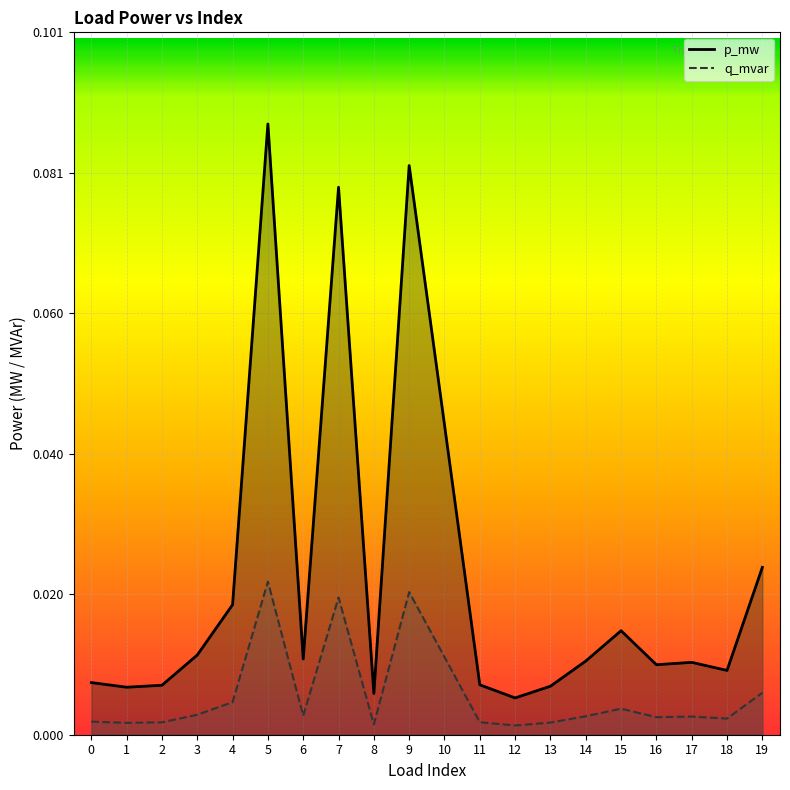

Which category has the lowest value in the p_mw series?

12